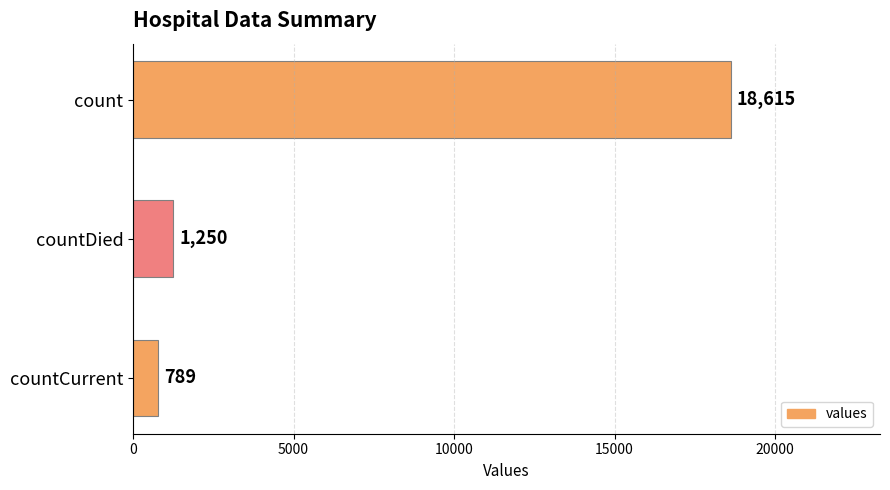

Is it true that the value at count is 30920?

False